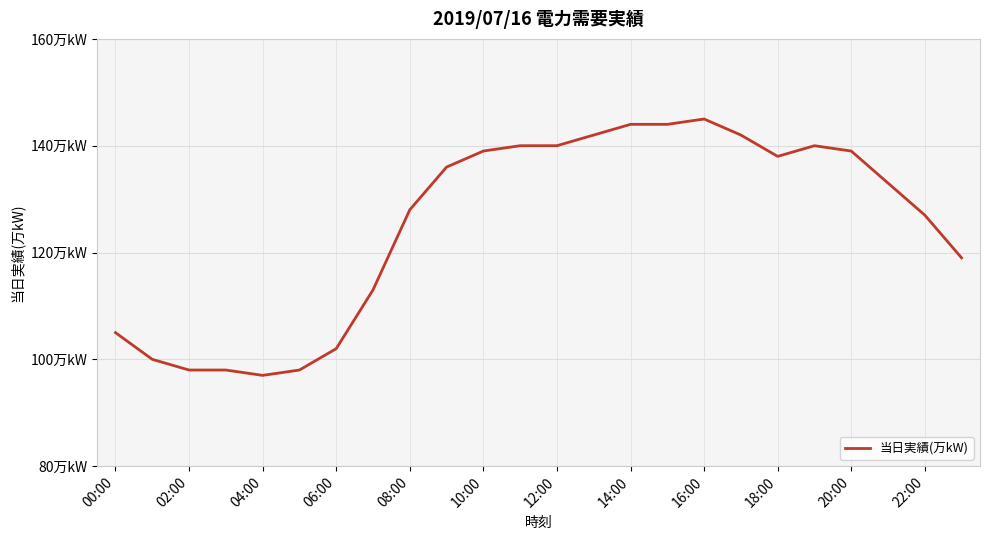

Does the chart display data point markers on the line(s)?

No